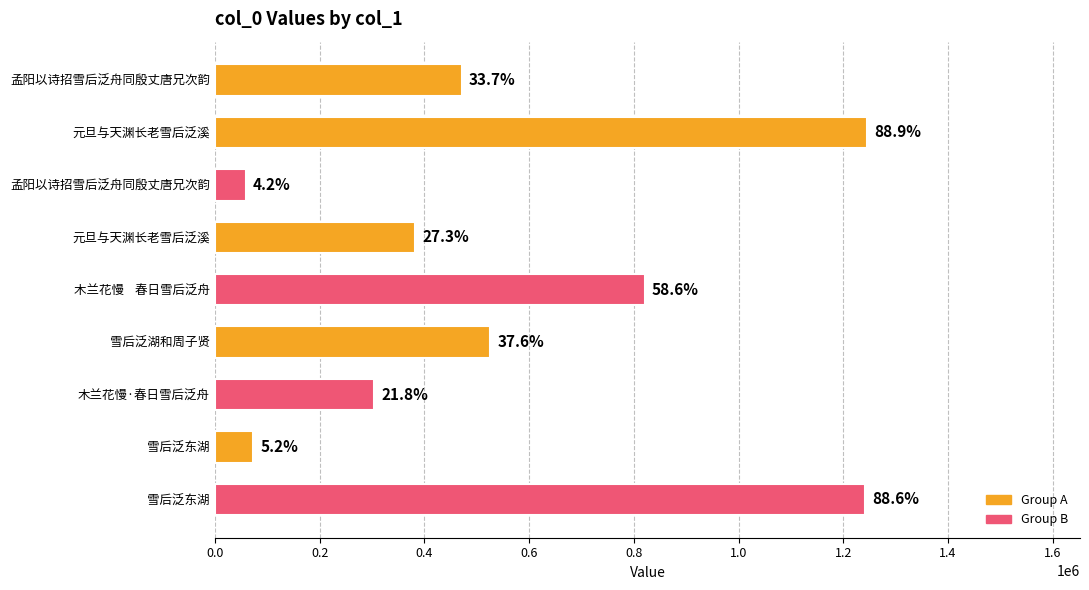

Does the chart contain any negative values?

No